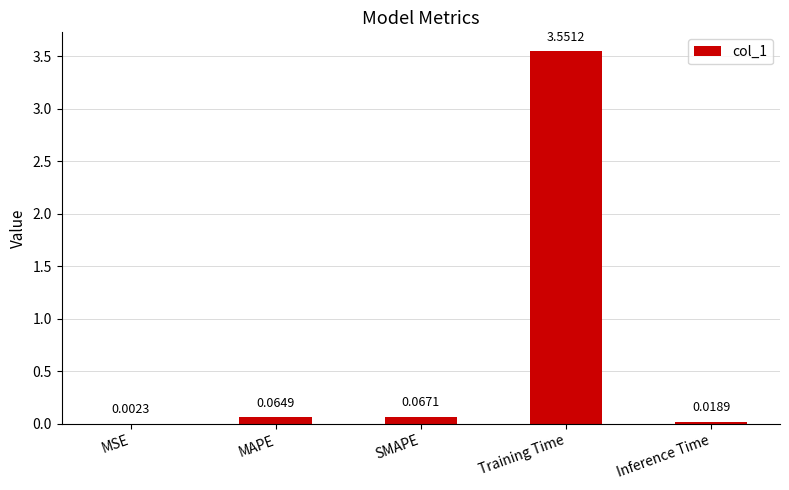

At which label is the value closest to 1?

SMAPE